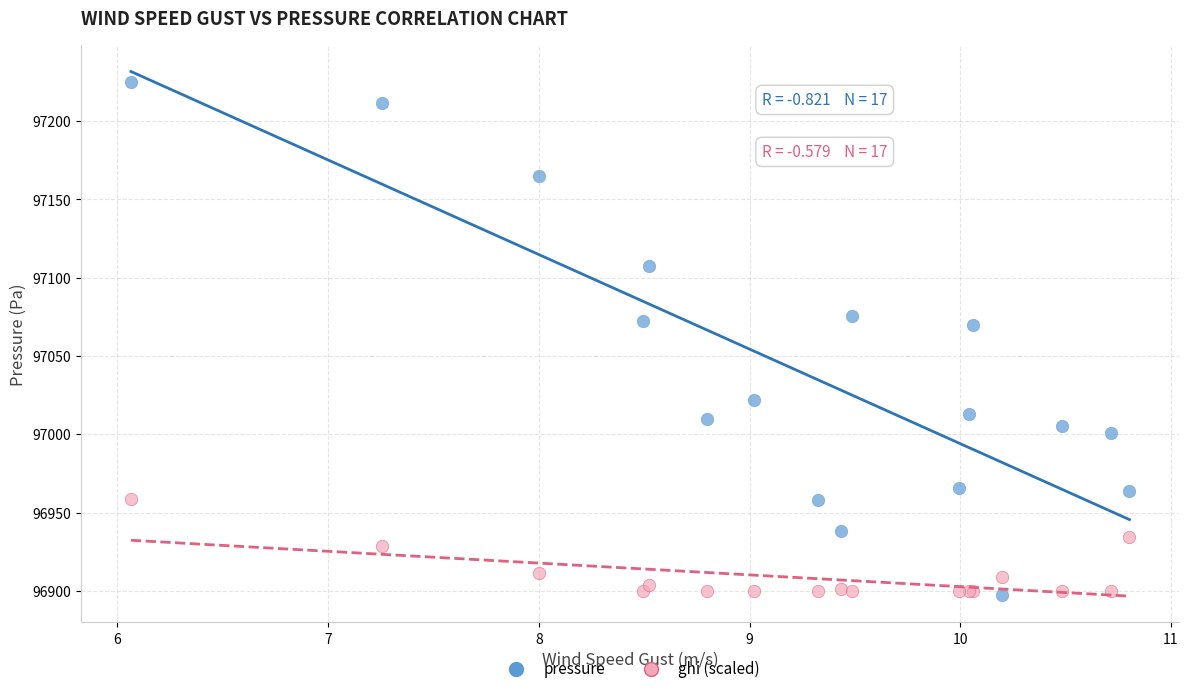

Which series has the widest spread of Y values?

pressure